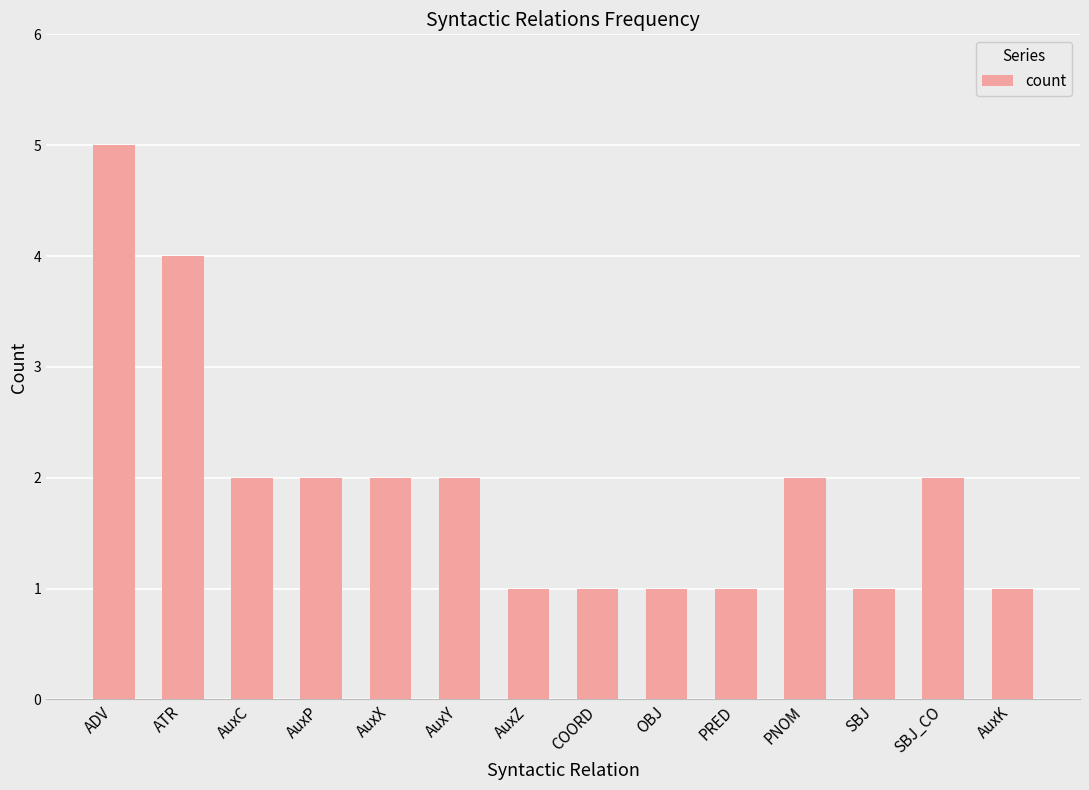

What is the label of the 8th bar from the right?

AuxZ